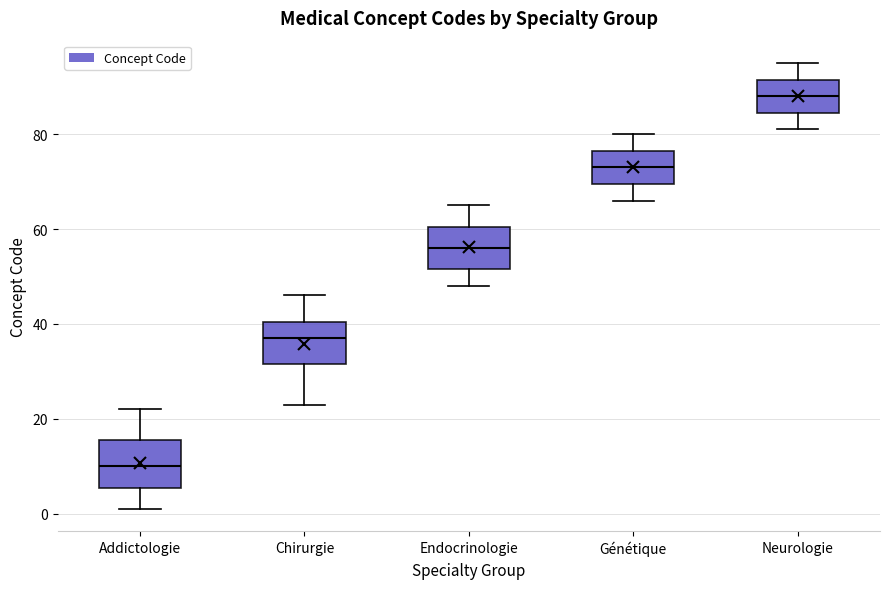

Where is the upper edge of the box for Endocrinologie on the y-axis? The values are not printed on the chart, so give them approximately, as read against the axis.

60